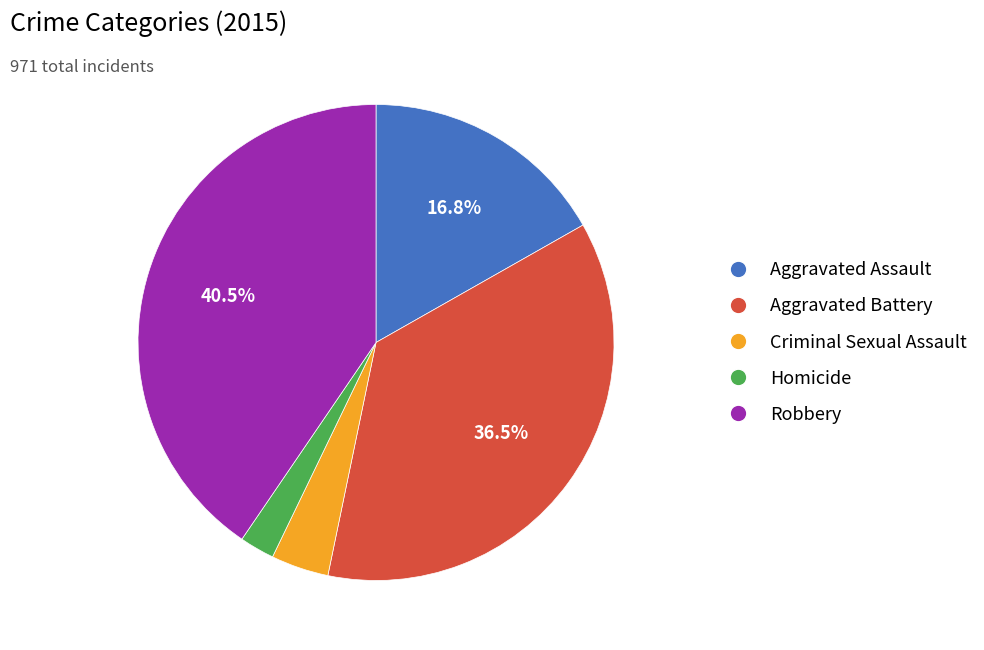

Between Aggravated Assault and Homicide, which is larger?

Aggravated Assault